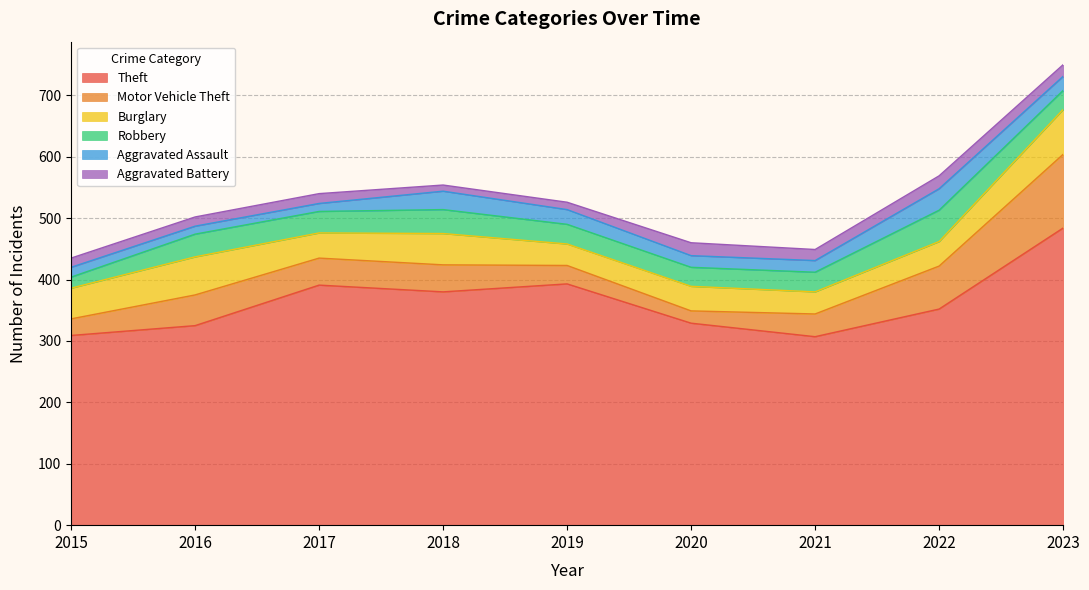

What is the sum of all Aggravated Battery values?

147